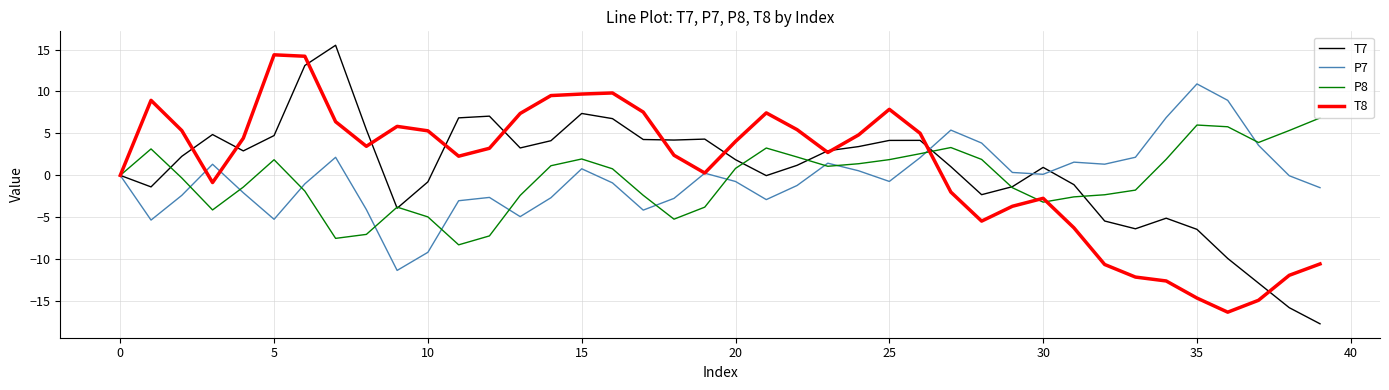

What is the minimum value shown in the chart?

-17.7